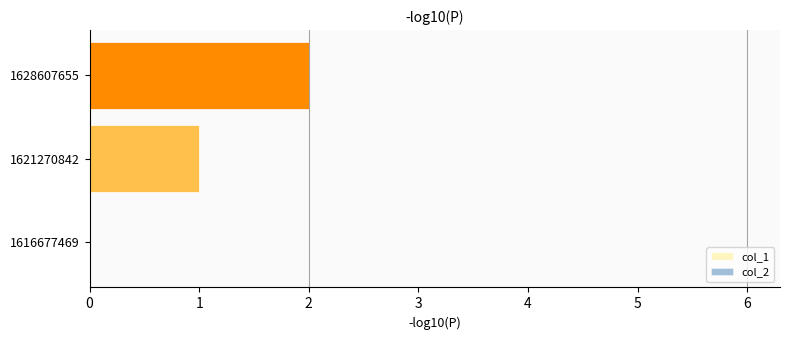

Which has a higher value, 1621270842 or 1628607655?

1628607655